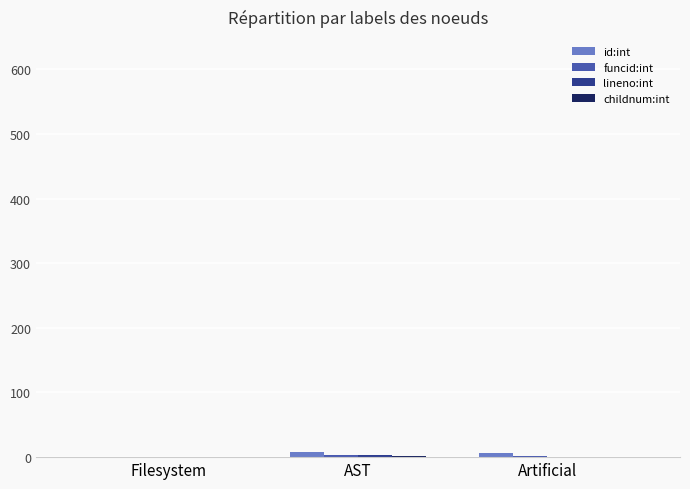

Is it true that id:int equals 0 at Filesystem?

True